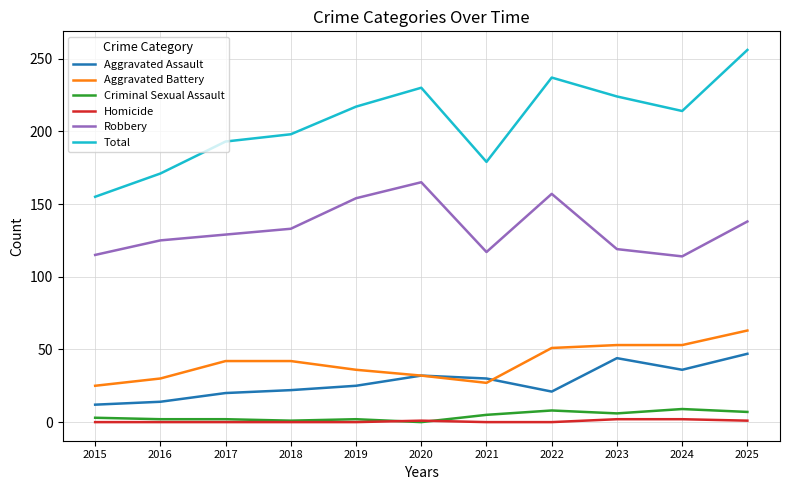

True or false: Total and Robbery intersect in this chart.

False